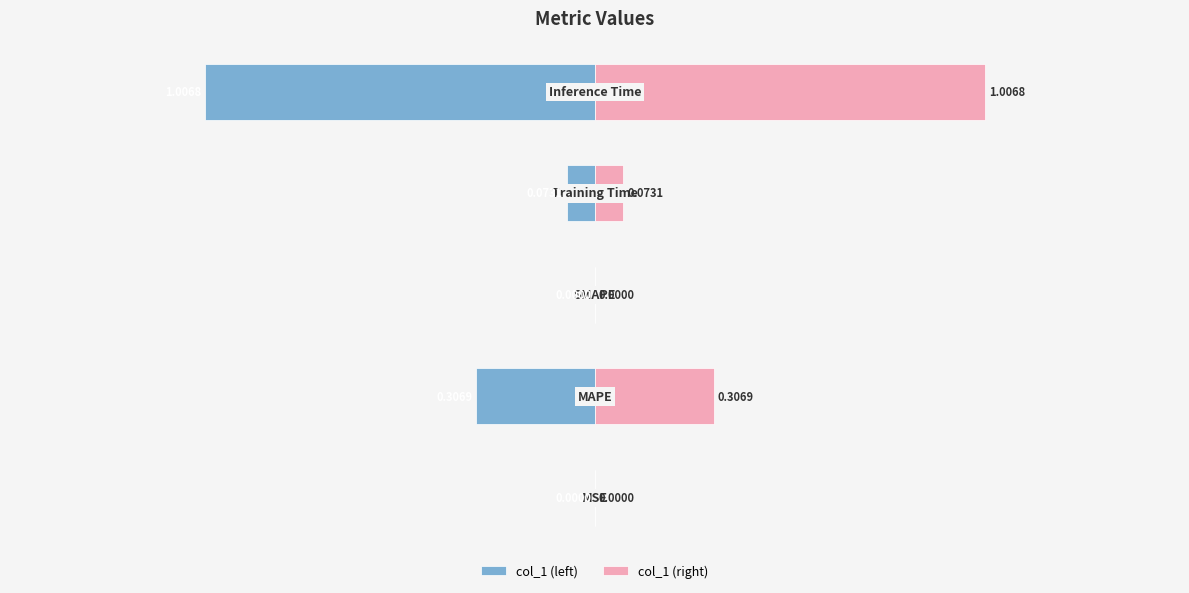

What is the average value of the col_1 (right) series?

0.3